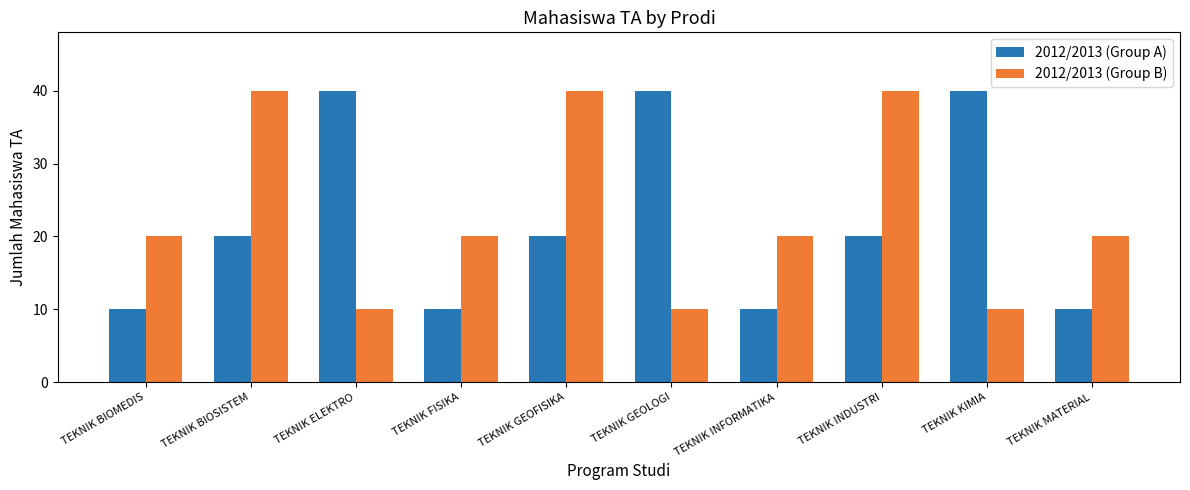

Reading left to right, extract all data points from this chart.

2012/2013 (Group A): 10	20	40	10	20	40	10	20	40	10
2012/2013 (Group B): 20	40	10	20	40	10	20	40	10	20